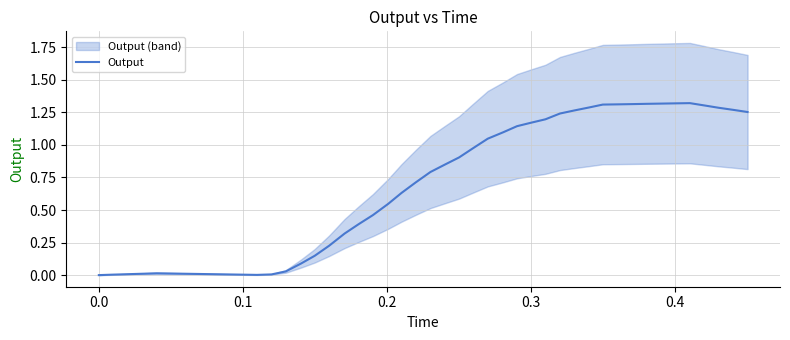

Does the chart have visible grid lines?

Yes